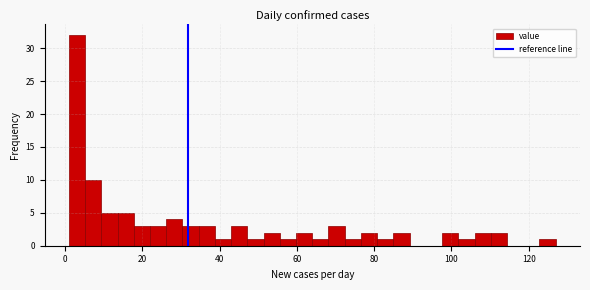

Read against the x-axis, roughly where is the centre of the tallest bar?

4